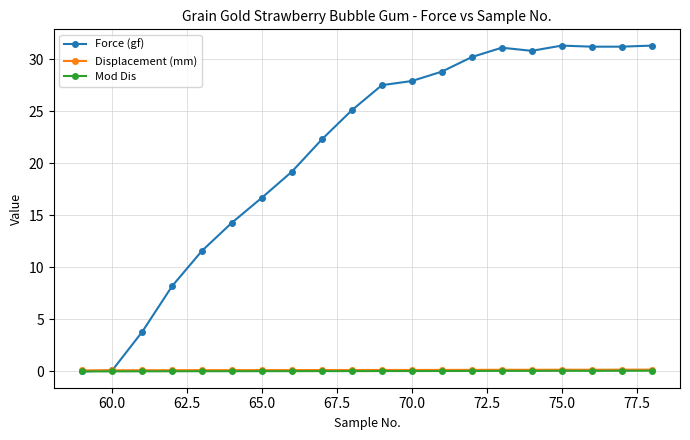

What is the greatest value displayed?

31.3